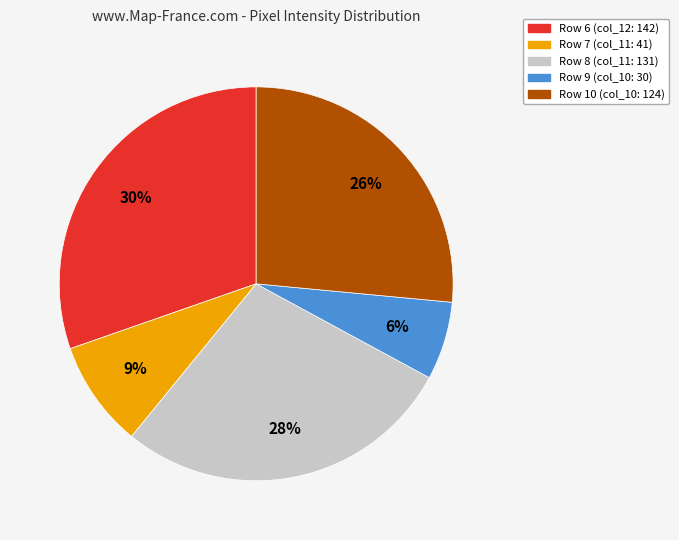

Count the number of slices in the pie.

5